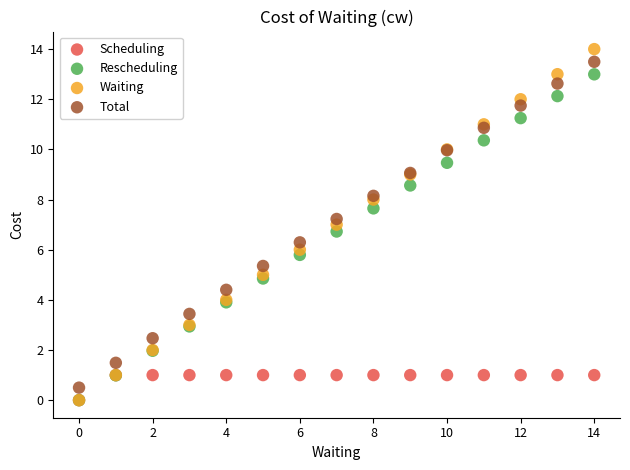

Which series has the largest Y range (max minus min)?

Waiting